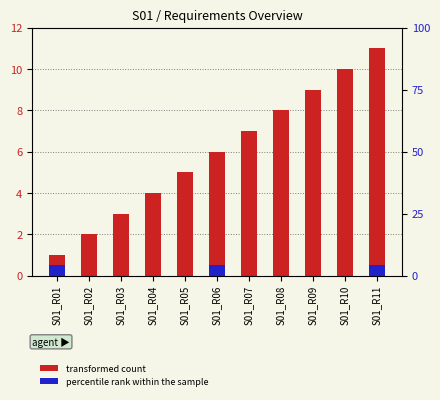

Between S01_R10 and S01_R07, which is larger?

S01_R10